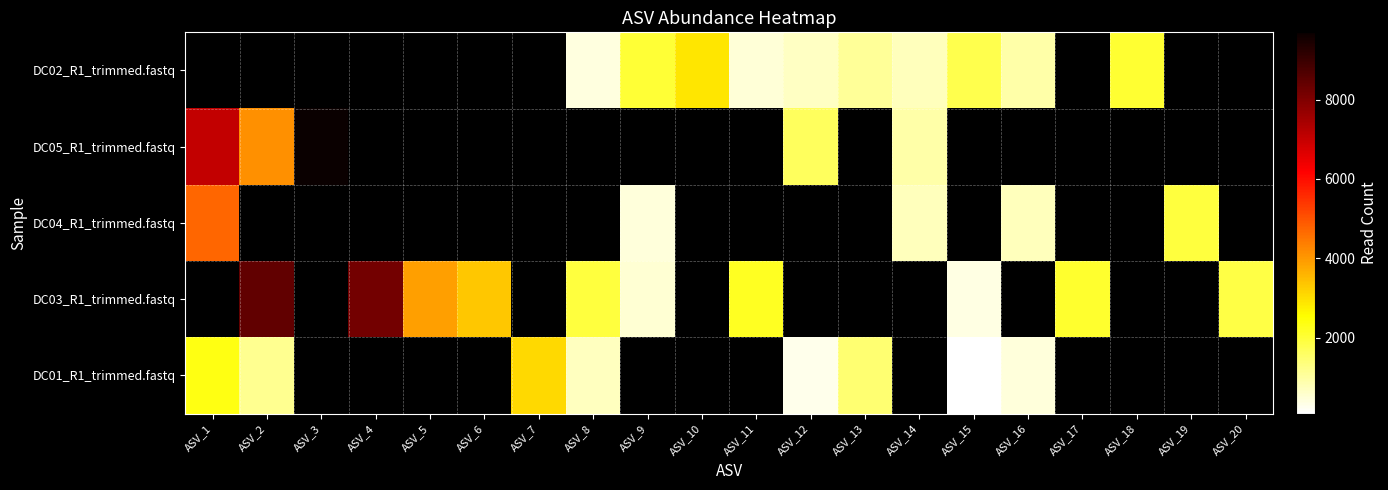

Which series has the widest spread of values?

DC05_R1_trimmed.fastq